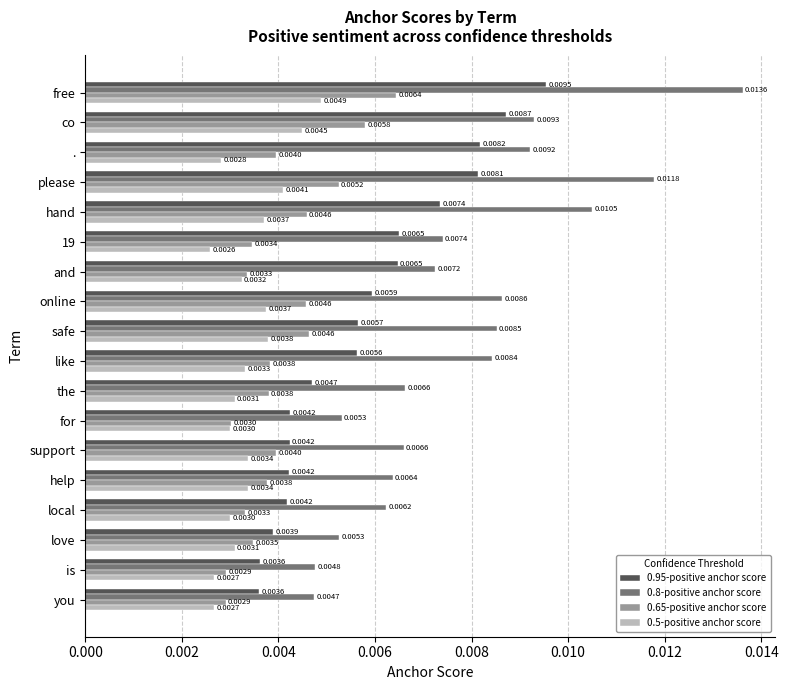

What are all the series names shown in the legend?

0.95-positive anchor score, 0.8-positive anchor score, 0.65-positive anchor score, 0.5-positive anchor score